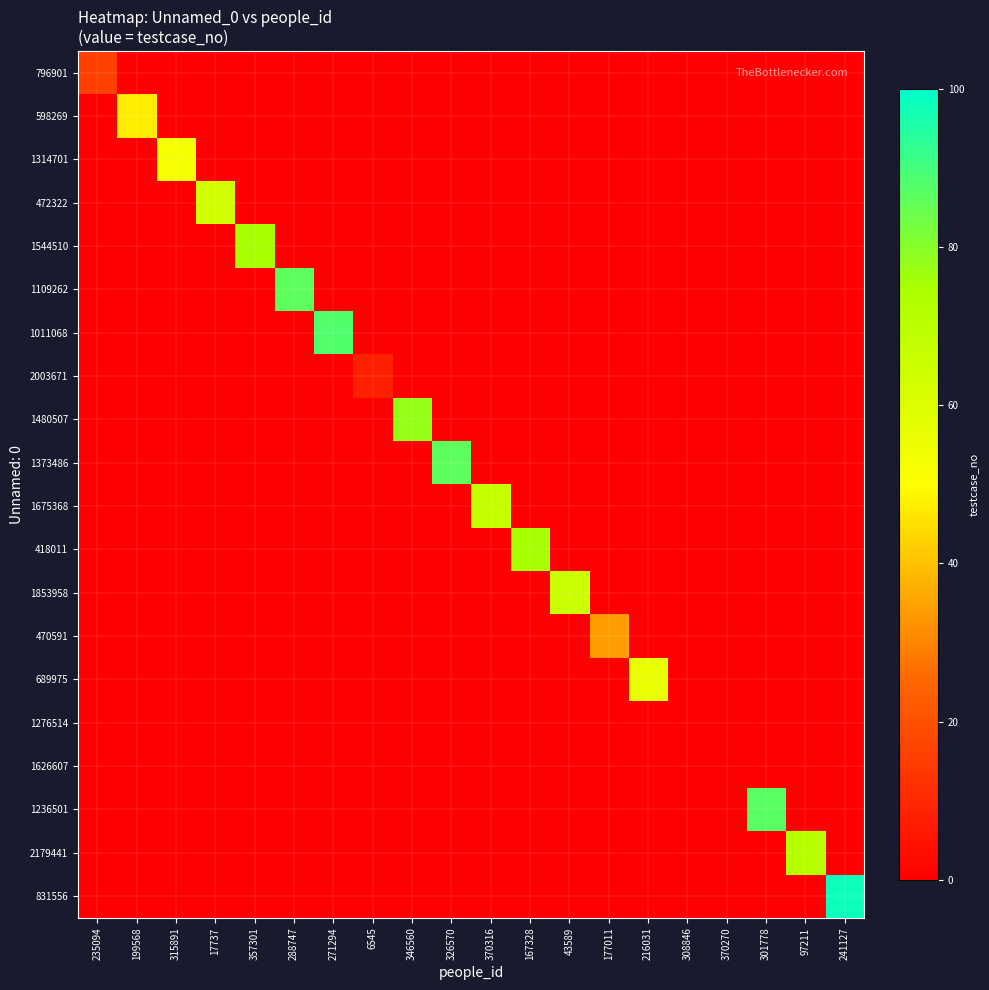

Reading left to right, list all the values displayed in this chart.

796901: 235094=16	199568=0	315891=0	17737=0	357301=0	288747=0	271294=0	6545=0	346560=0	326570=0	370316=0	167328=0	43589=0	177011=0	216031=0	308846=0	370270=0	301778=0	97211=0	241127=0
598269: 235094=0	199568=47	315891=0	17737=0	357301=0	288747=0	271294=0	6545=0	346560=0	326570=0	370316=0	167328=0	43589=0	177011=0	216031=0	308846=0	370270=0	301778=0	97211=0	241127=0
1314701: 235094=0	199568=0	315891=53	17737=0	357301=0	288747=0	271294=0	6545=0	346560=0	326570=0	370316=0	167328=0	43589=0	177011=0	216031=0	308846=0	370270=0	301778=0	97211=0	241127=0
472322: 235094=0	199568=0	315891=0	17737=63	357301=0	288747=0	271294=0	6545=0	346560=0	326570=0	370316=0	167328=0	43589=0	177011=0	216031=0	308846=0	370270=0	301778=0	97211=0	241127=0
1544510: 235094=0	199568=0	315891=0	17737=0	357301=75	288747=0	271294=0	6545=0	346560=0	326570=0	370316=0	167328=0	43589=0	177011=0	216031=0	308846=0	370270=0	301778=0	97211=0	241127=0
1109262: 235094=0	199568=0	315891=0	17737=0	357301=0	288747=86	271294=0	6545=0	346560=0	326570=0	370316=0	167328=0	43589=0	177011=0	216031=0	308846=0	370270=0	301778=0	97211=0	241127=0
1011068: 235094=0	199568=0	315891=0	17737=0	357301=0	288747=0	271294=88	6545=0	346560=0	326570=0	370316=0	167328=0	43589=0	177011=0	216031=0	308846=0	370270=0	301778=0	97211=0	241127=0
2003671: 235094=0	199568=0	315891=0	17737=0	357301=0	288747=0	271294=0	6545=8	346560=0	326570=0	370316=0	167328=0	43589=0	177011=0	216031=0	308846=0	370270=0	301778=0	97211=0	241127=0
1480507: 235094=0	199568=0	315891=0	17737=0	357301=0	288747=0	271294=0	6545=0	346560=78	326570=0	370316=0	167328=0	43589=0	177011=0	216031=0	308846=0	370270=0	301778=0	97211=0	241127=0
1373486: 235094=0	199568=0	315891=0	17737=0	357301=0	288747=0	271294=0	6545=0	346560=0	326570=86	370316=0	167328=0	43589=0	177011=0	216031=0	308846=0	370270=0	301778=0	97211=0	241127=0
1675368: 235094=0	199568=0	315891=0	17737=0	357301=0	288747=0	271294=0	6545=0	346560=0	326570=0	370316=67	167328=0	43589=0	177011=0	216031=0	308846=0	370270=0	301778=0	97211=0	241127=0
418011: 235094=0	199568=0	315891=0	17737=0	357301=0	288747=0	271294=0	6545=0	346560=0	326570=0	370316=0	167328=75	43589=0	177011=0	216031=0	308846=0	370270=0	301778=0	97211=0	241127=0
1853958: 235094=0	199568=0	315891=0	17737=0	357301=0	288747=0	271294=0	6545=0	346560=0	326570=0	370316=0	167328=0	43589=66	177011=0	216031=0	308846=0	370270=0	301778=0	97211=0	241127=0
470591: 235094=0	199568=0	315891=0	17737=0	357301=0	288747=0	271294=0	6545=0	346560=0	326570=0	370316=0	167328=0	43589=0	177011=34	216031=0	308846=0	370270=0	301778=0	97211=0	241127=0
689975: 235094=0	199568=0	315891=0	17737=0	357301=0	288747=0	271294=0	6545=0	346560=0	326570=0	370316=0	167328=0	43589=0	177011=0	216031=56	308846=0	370270=0	301778=0	97211=0	241127=0
1276514: 235094=0	199568=0	315891=0	17737=0	357301=0	288747=0	271294=0	6545=0	346560=0	326570=0	370316=0	167328=0	43589=0	177011=0	216031=0	308846=0	370270=0	301778=0	97211=0	241127=0
1626607: 235094=0	199568=0	315891=0	17737=0	357301=0	288747=0	271294=0	6545=0	346560=0	326570=0	370316=0	167328=0	43589=0	177011=0	216031=0	308846=0	370270=0	301778=0	97211=0	241127=0
1236501: 235094=0	199568=0	315891=0	17737=0	357301=0	288747=0	271294=0	6545=0	346560=0	326570=0	370316=0	167328=0	43589=0	177011=0	216031=0	308846=0	370270=0	301778=87	97211=0	241127=0
2179441: 235094=0	199568=0	315891=0	17737=0	357301=0	288747=0	271294=0	6545=0	346560=0	326570=0	370316=0	167328=0	43589=0	177011=0	216031=0	308846=0	370270=0	301778=0	97211=71	241127=0
831556: 235094=0	199568=0	315891=0	17737=0	357301=0	288747=0	271294=0	6545=0	346560=0	326570=0	370316=0	167328=0	43589=0	177011=0	216031=0	308846=0	370270=0	301778=0	97211=0	241127=98